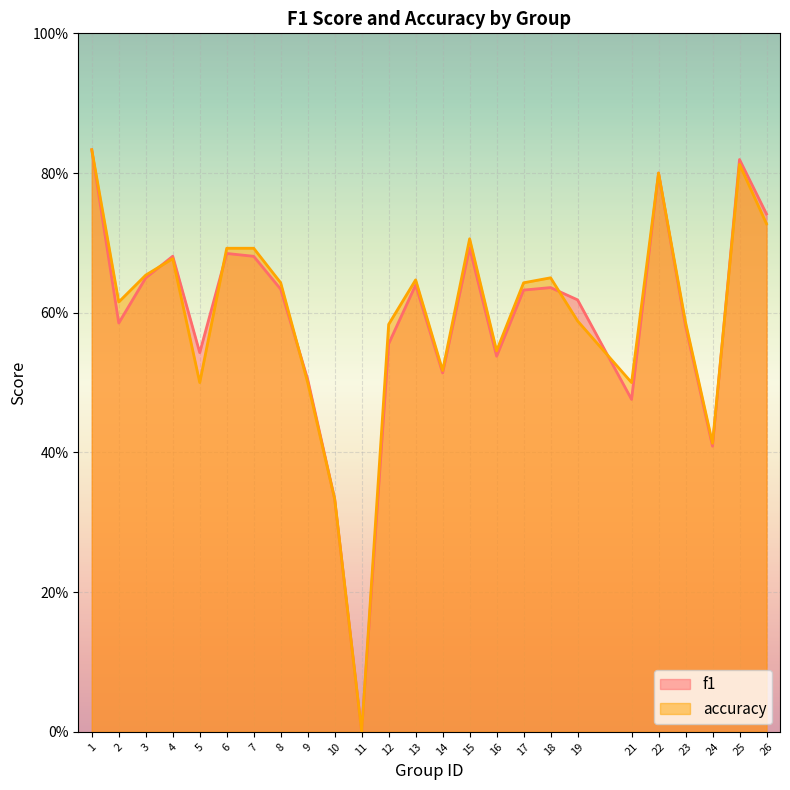

How many interior local valleys does the accuracy series have?

7